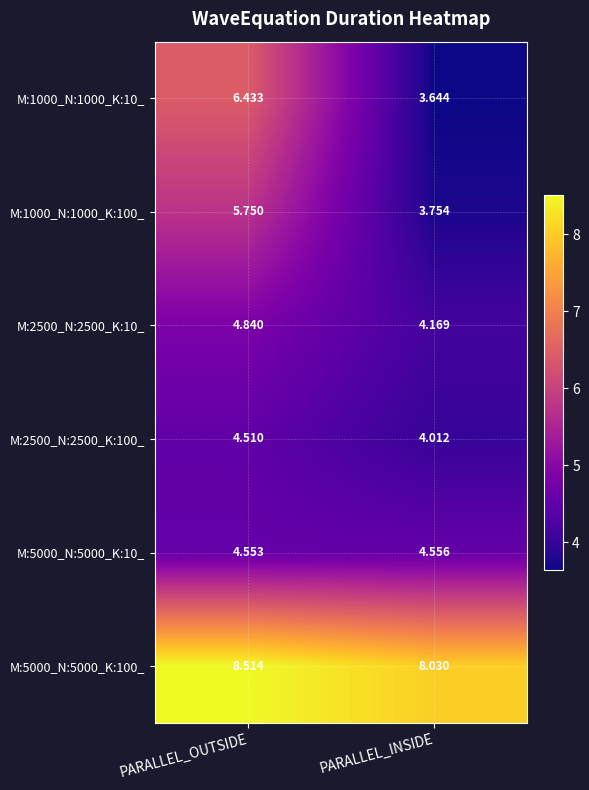

At which category does the chart reach its minimum across all series?

PARALLEL_INSIDE